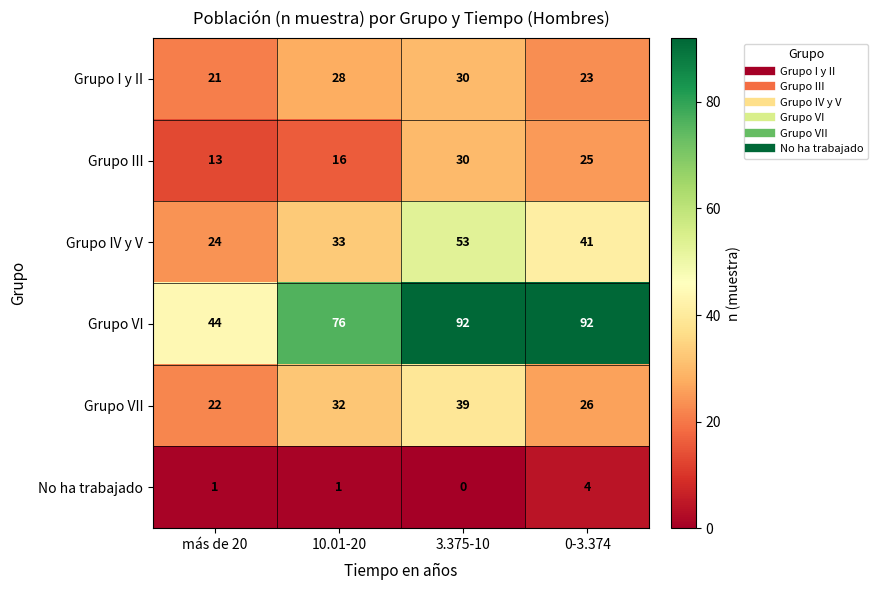

What is the sum of the Grupo IV y V values at 3.375-10 and 10.01-20?

86